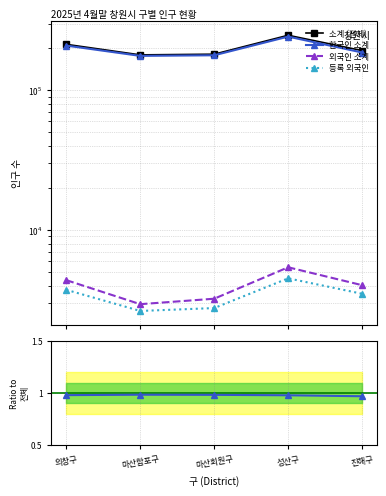

Is this an area chart (filled region under the line)?

No